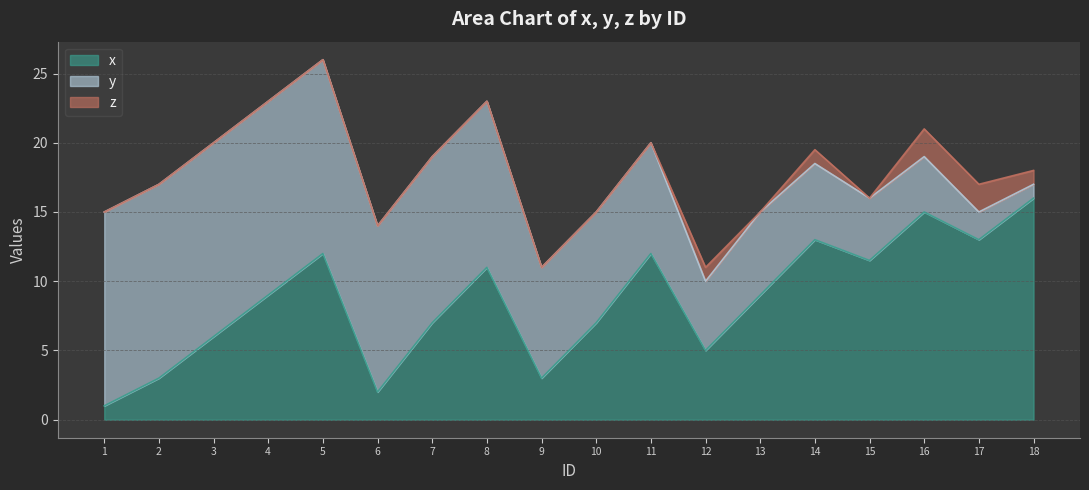

What is the total value across all series at 12?

11.0